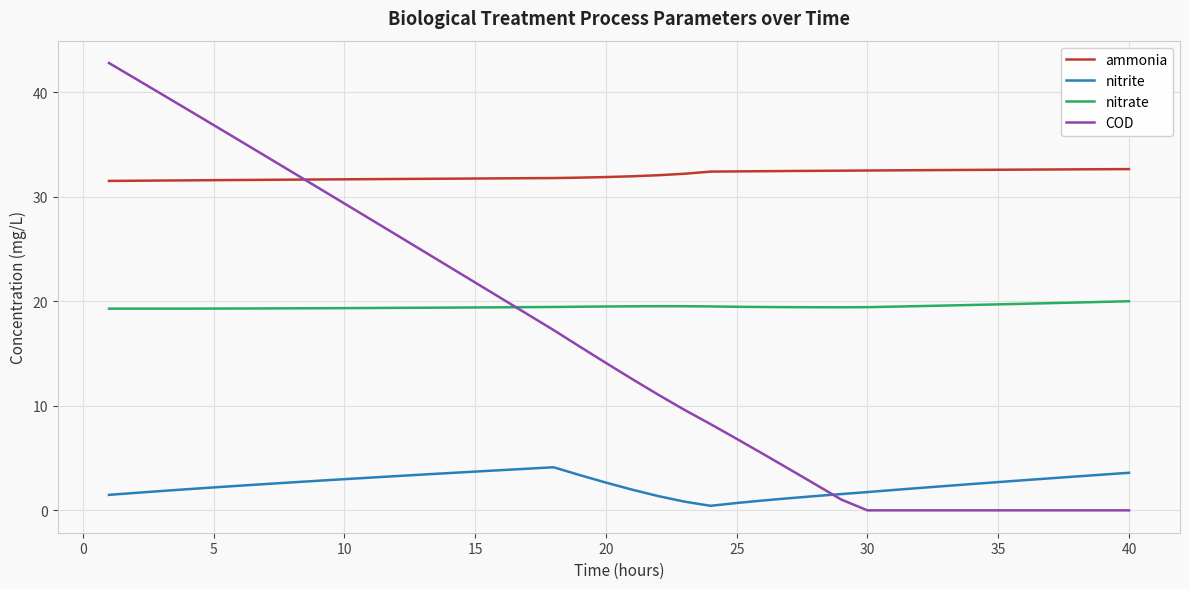

Count the number of data series in this chart.

4